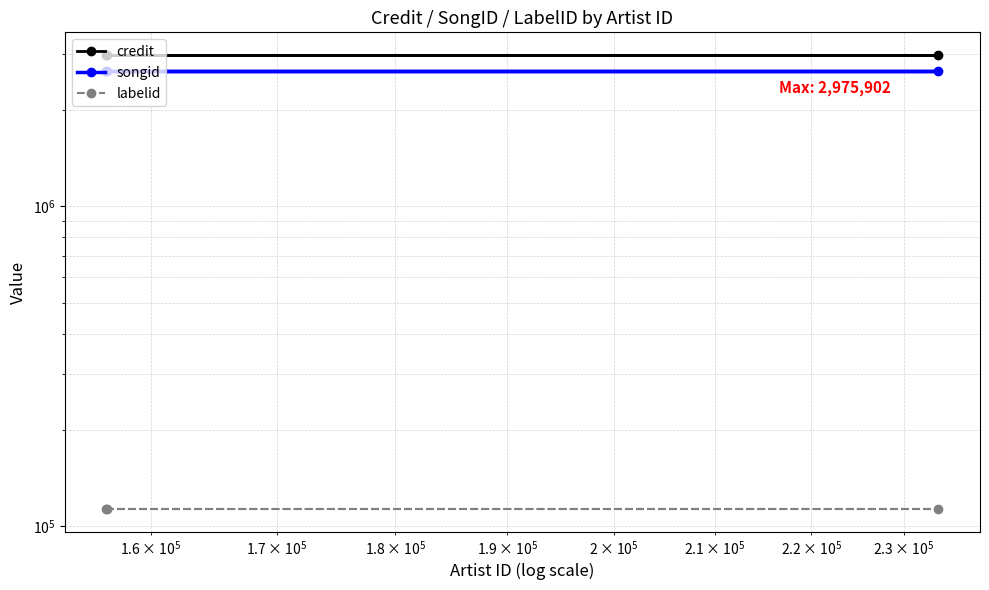

What is the value of the labelid point at the 1st from the left?

113098